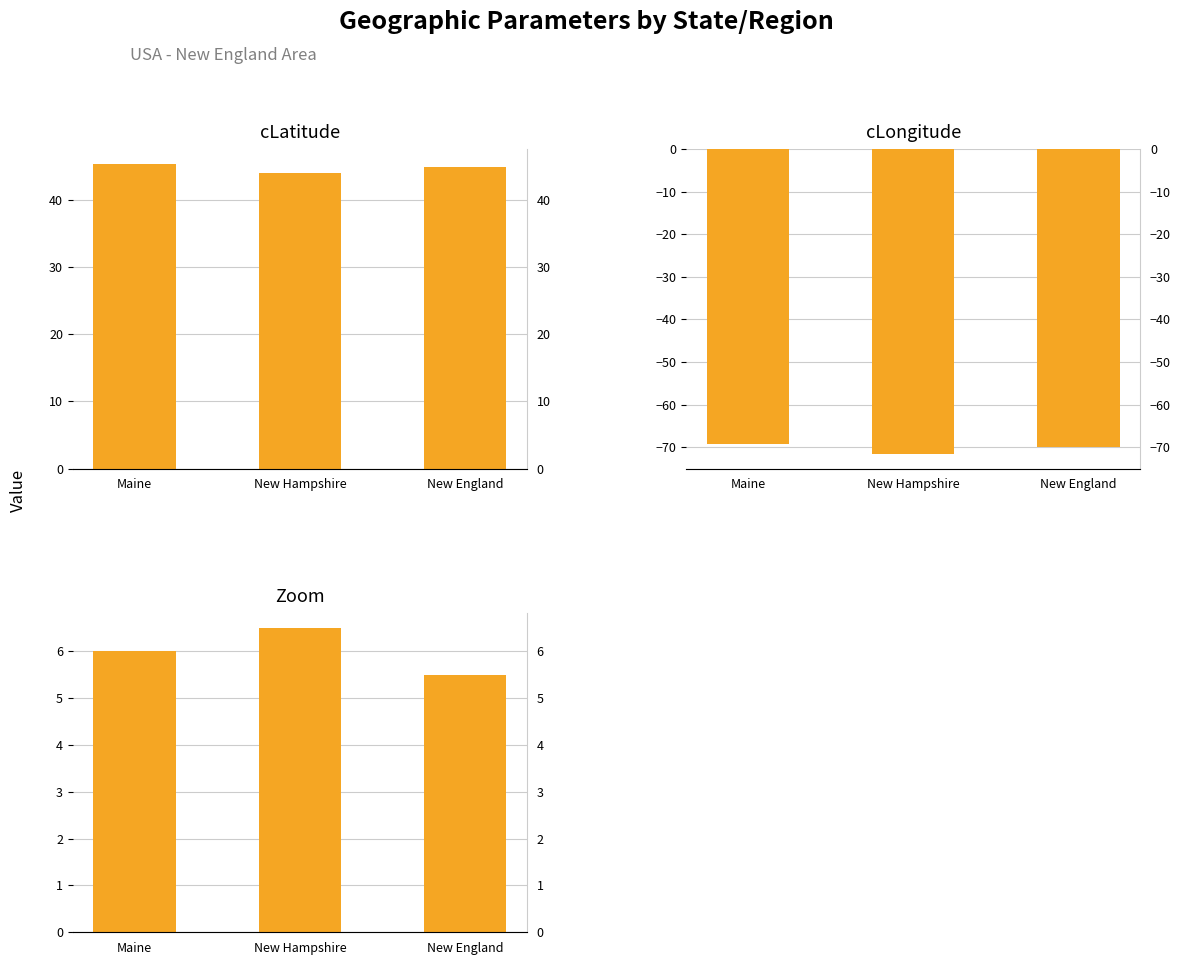

Is the value of cLatitude at Maine greater than the value of cLongitude at Maine?

Yes